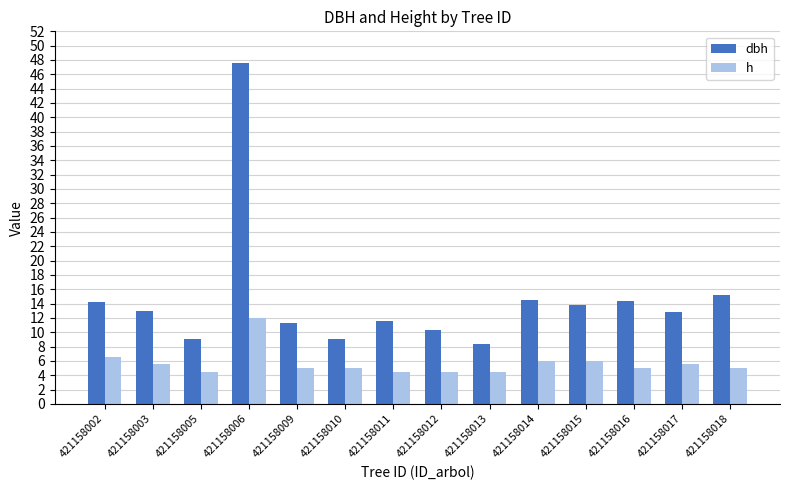

The value of dbh at 421158016 is 14.4. True or false?

True